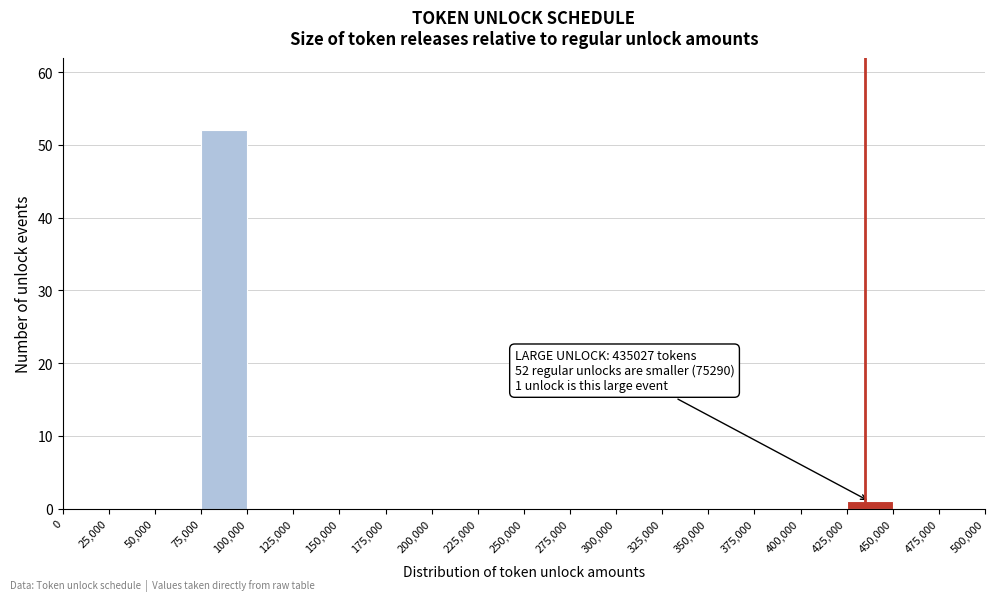

Which range on the x-axis has the tallest bar?

75,000 to 100,000